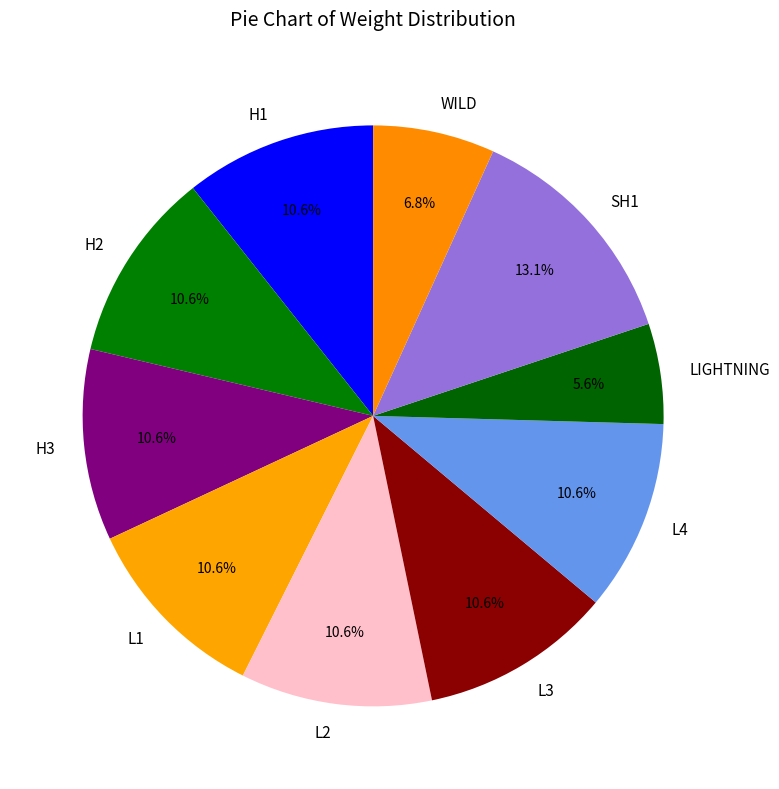

Which category has the biggest portion of the pie?

SH1